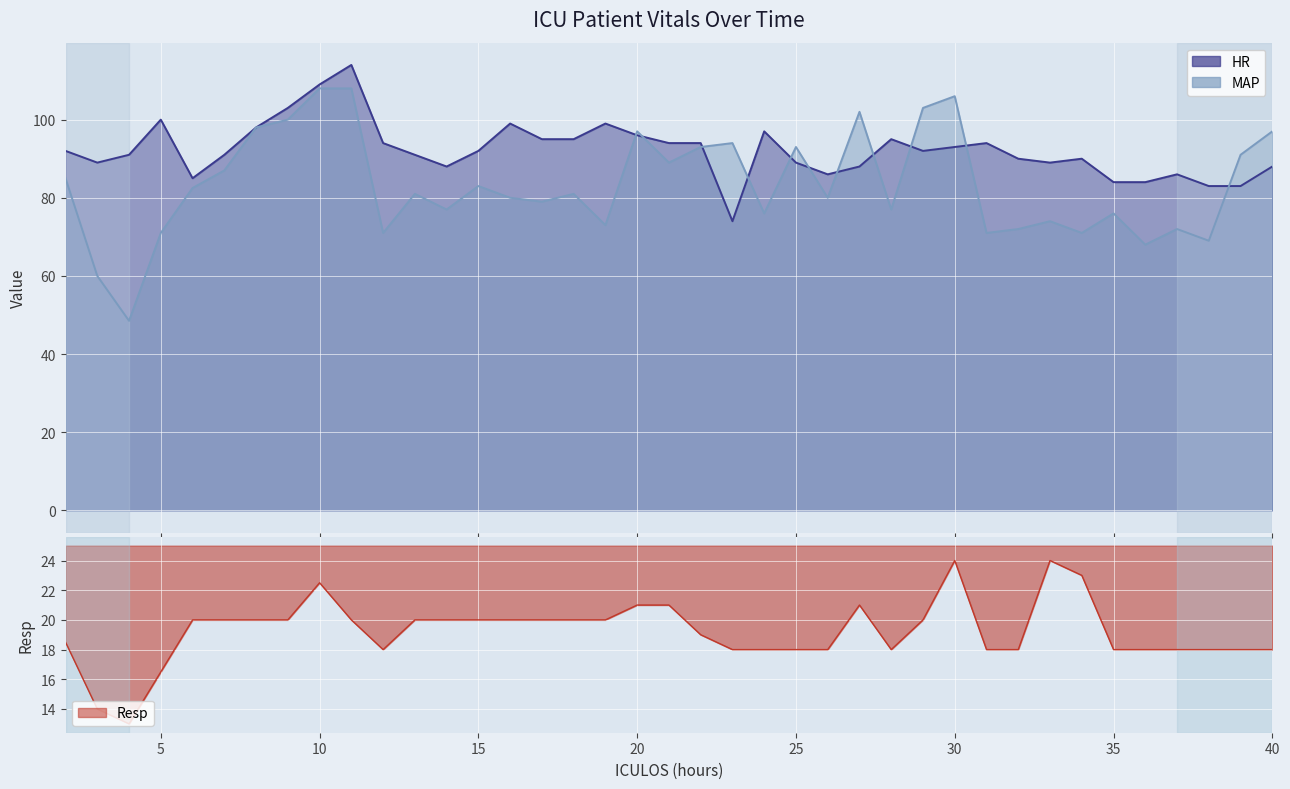

Where is the first local maximum for Resp?

10